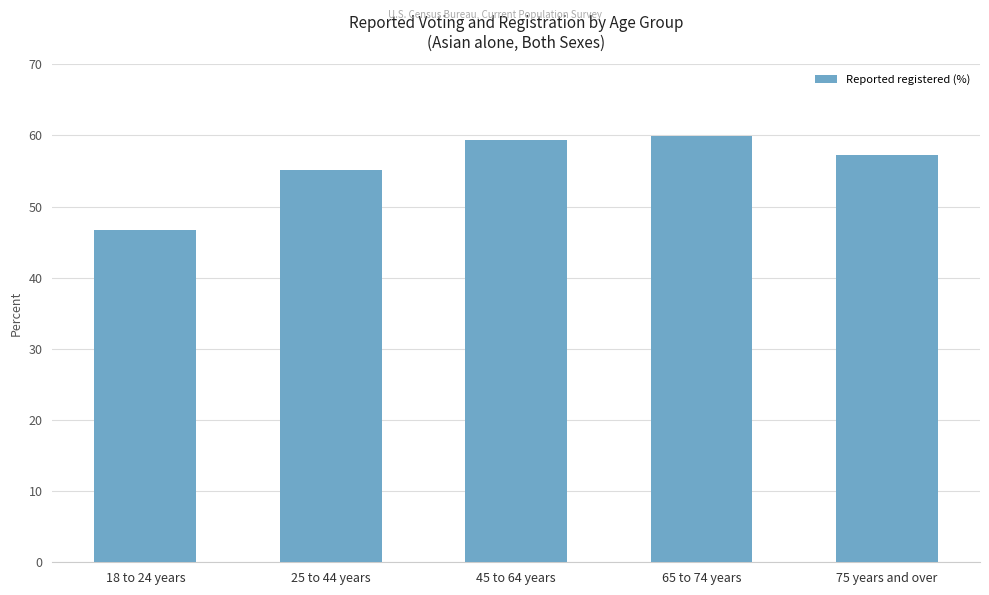

What is the difference between the maximum and minimum values?

13.2